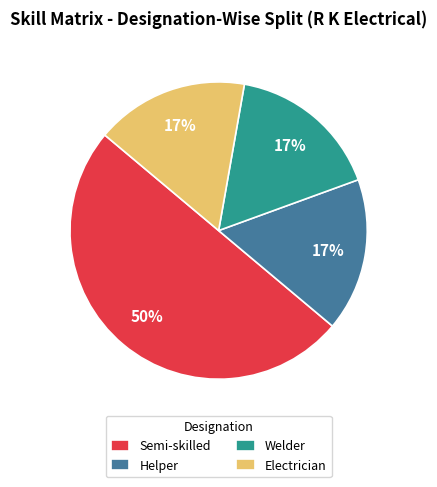

What percentage is the Welder slice, to the nearest percent?

17%